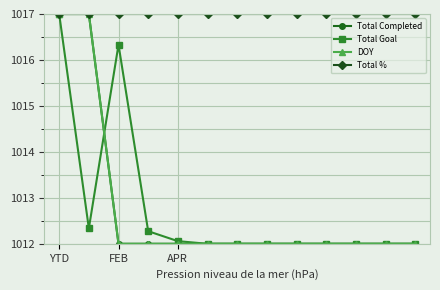

Does the chart have visible grid lines?

Yes